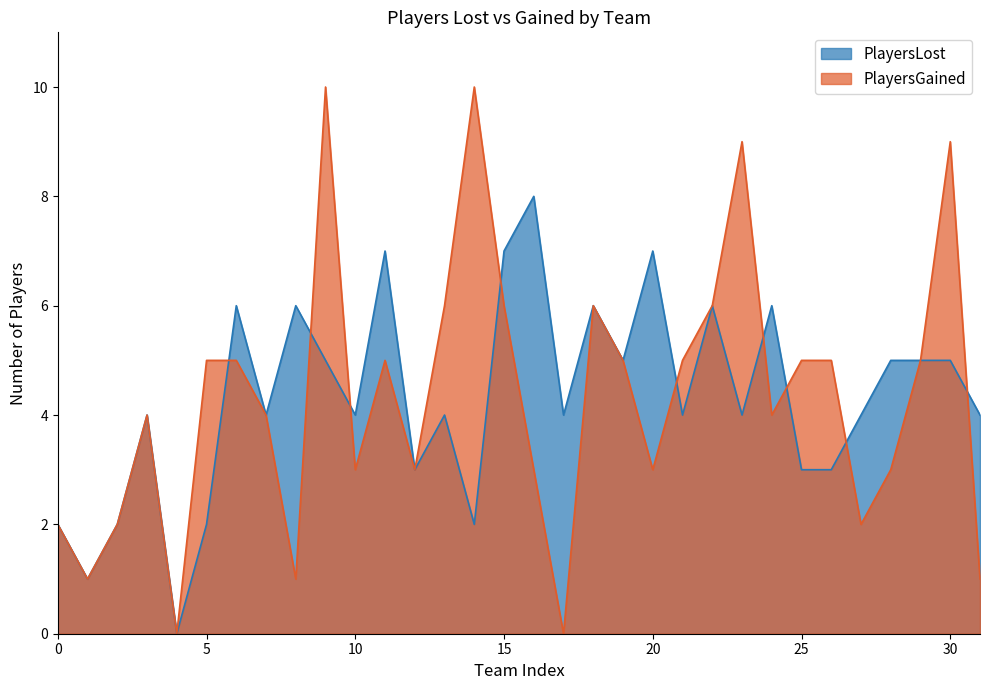

At how many categories does at least one series exceed 9?

2